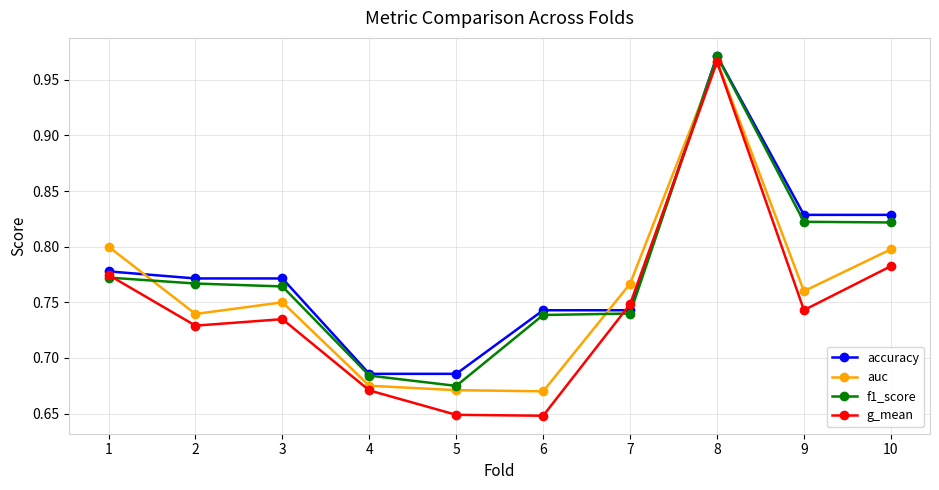

True or false: auc has more than 0 interior local peaks.

True